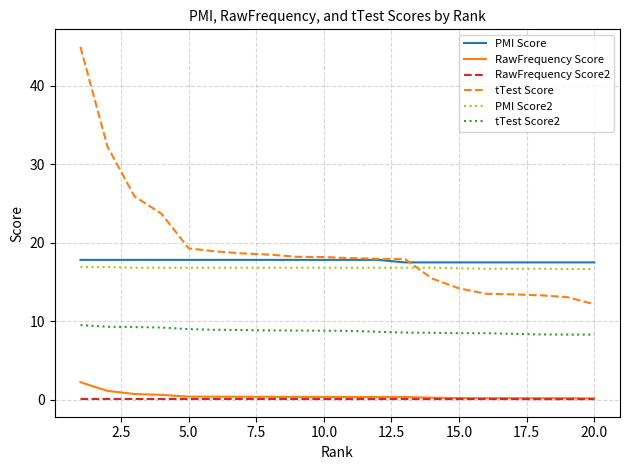

Which series has the largest range (max minus min)?

tTest Score